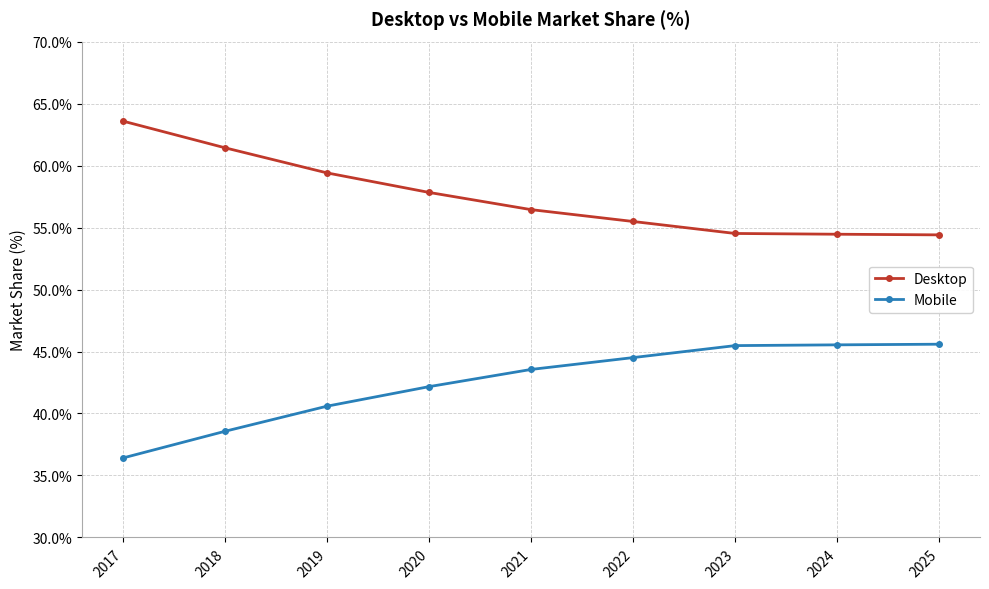

The Mobile series shows 45.5 at 2024. True or false?

True